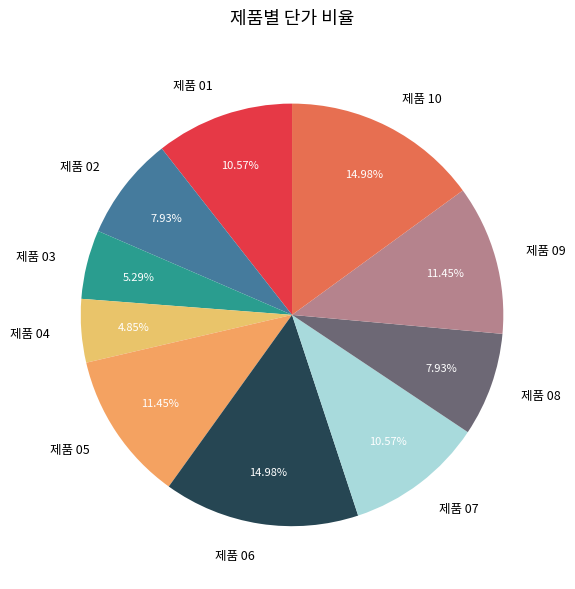

To the nearest percent, what is the difference between the largest and smallest slice percentages?

10%